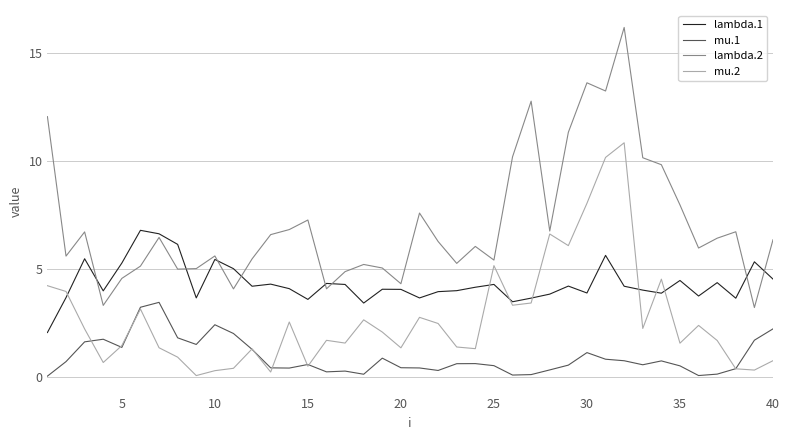

True or false: mu.2 and mu.1 cross at least once.

True